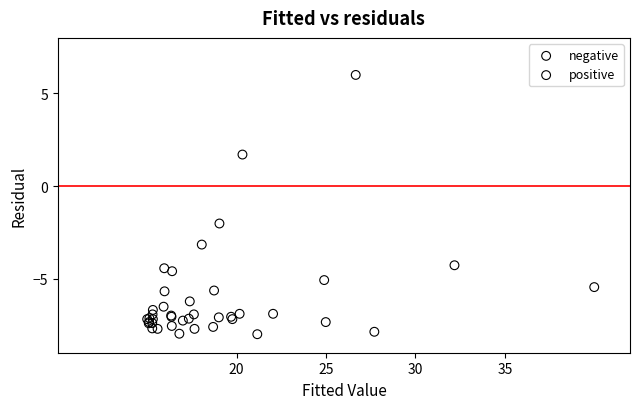

Which series has the largest Y range (max minus min)?

positive